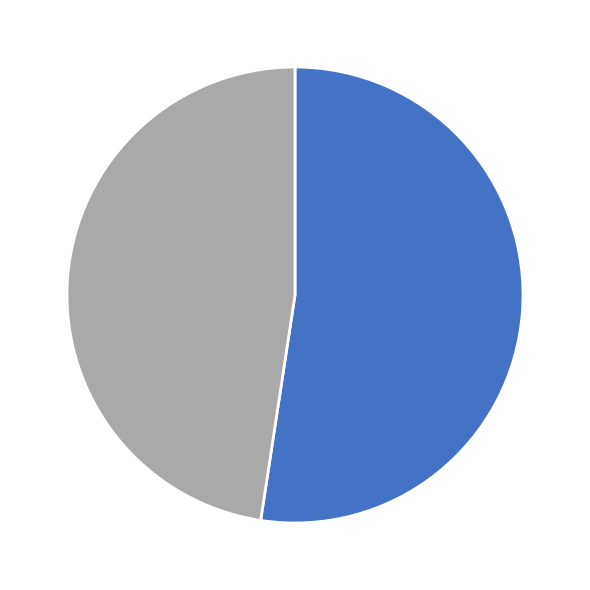

Is there any slice that represents more than half of the pie?

Yes